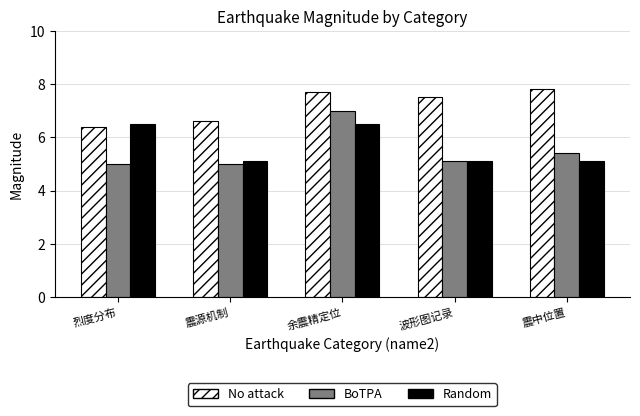

Which series has the largest total across all categories?

No attack